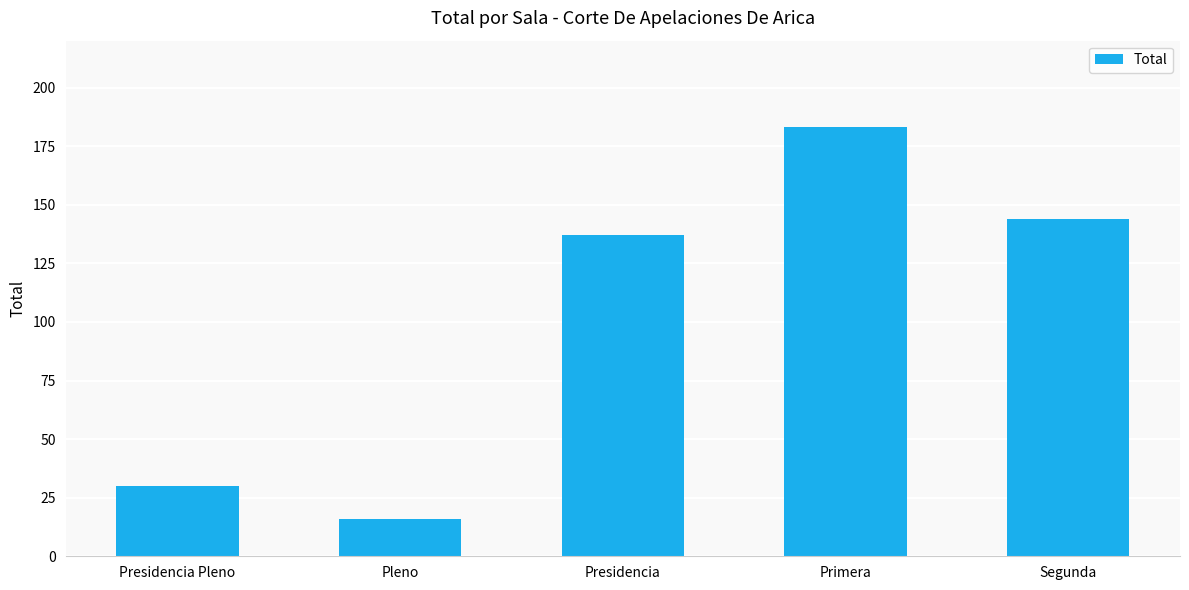

What position from the left is Presidencia?

3